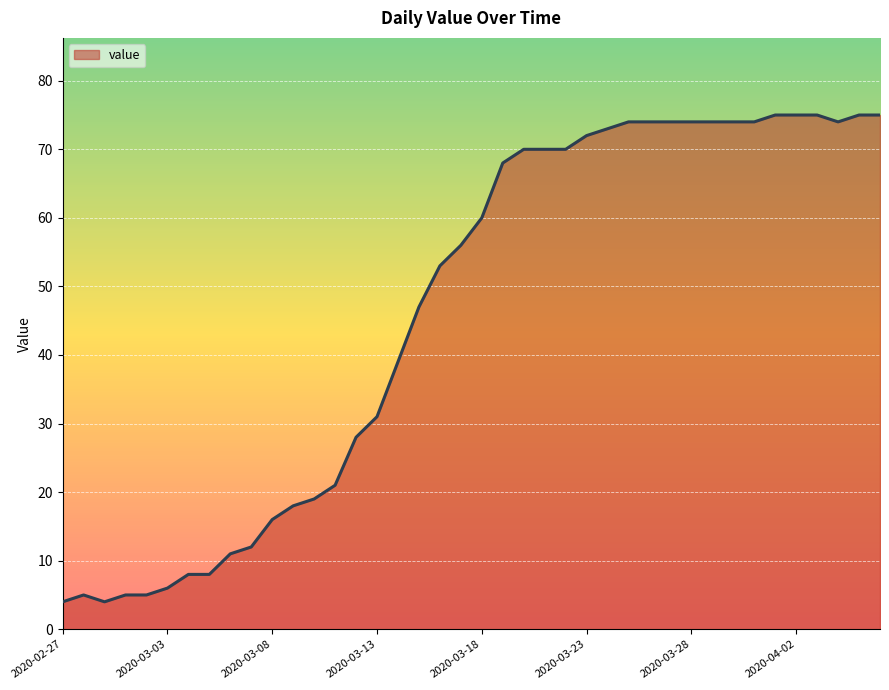

What is the minimum value shown in the chart?

4